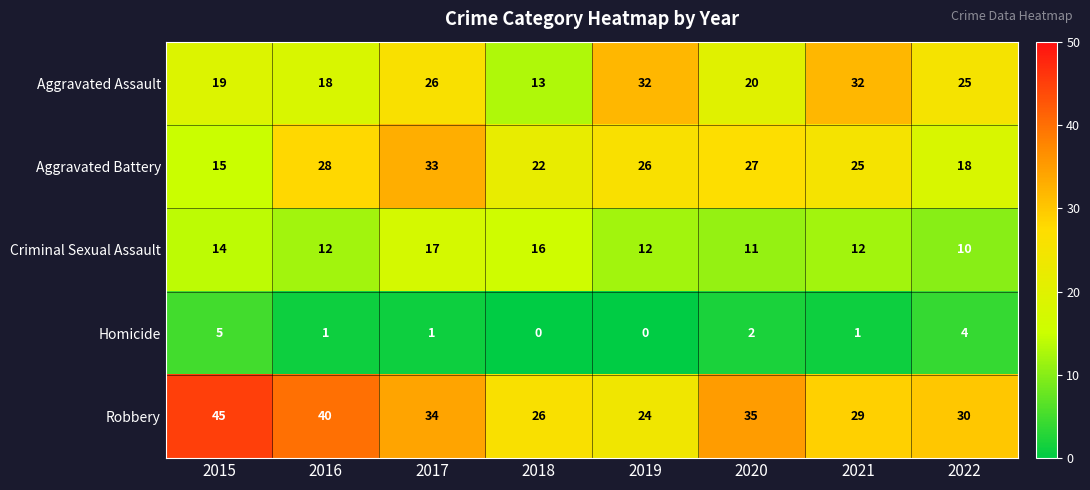

Rank the series at 2018 from lowest to highest value.

Homicide, Aggravated Assault, Criminal Sexual Assault, Aggravated Battery, Robbery